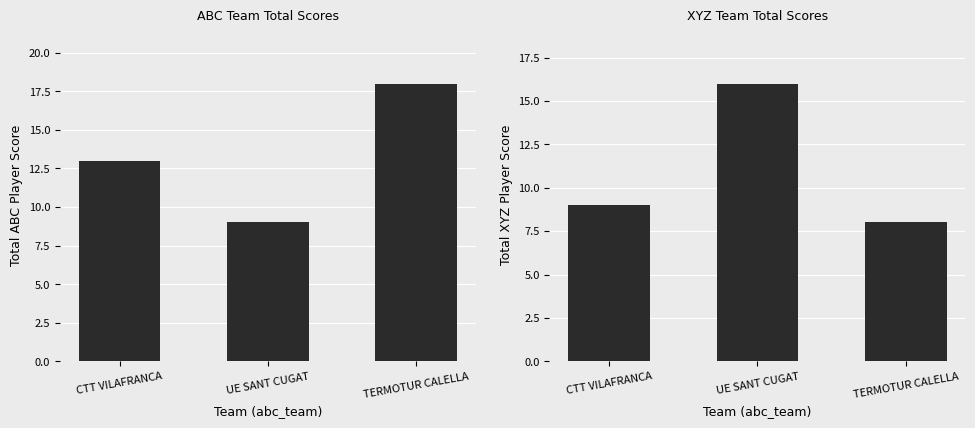

What is the average value of the abc_player_score series?

13